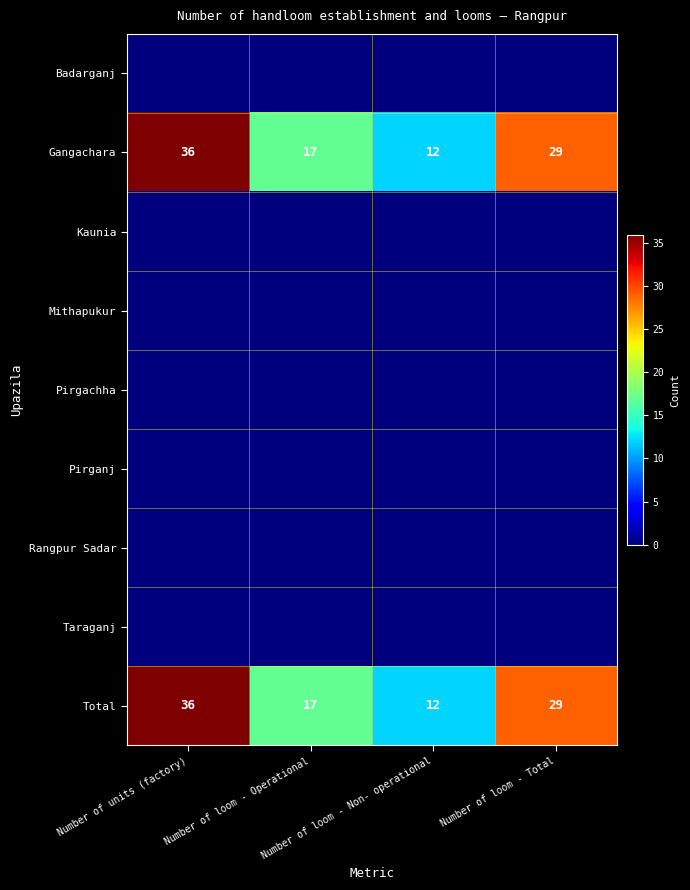

What is the spread (max minus min) of values at Number of loom - Total?

29